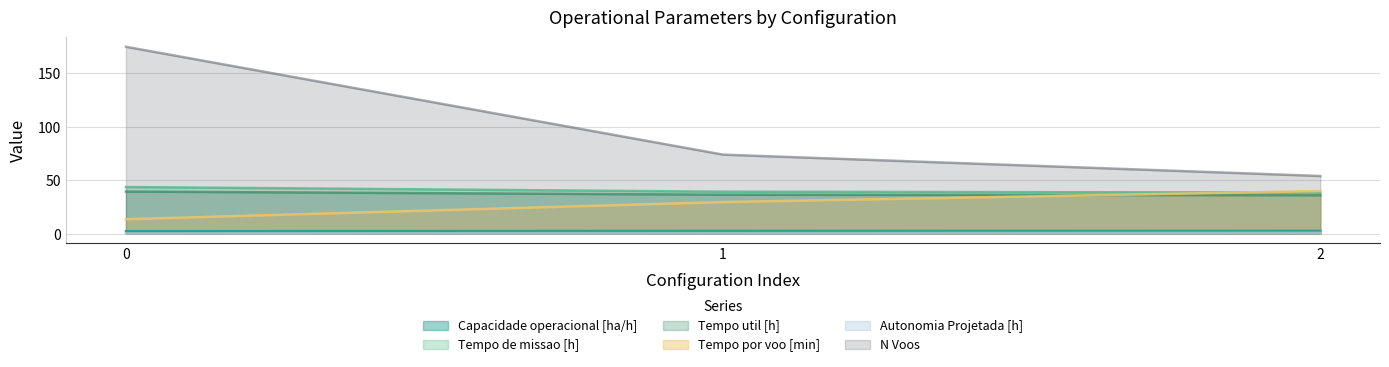

Rank the series at 0 from highest to lowest value.

N Voos, Tempo de missao [h], Tempo util [h], Tempo por voo [min], Capacidade operacional [ha/h], Autonomia Projetada [h]